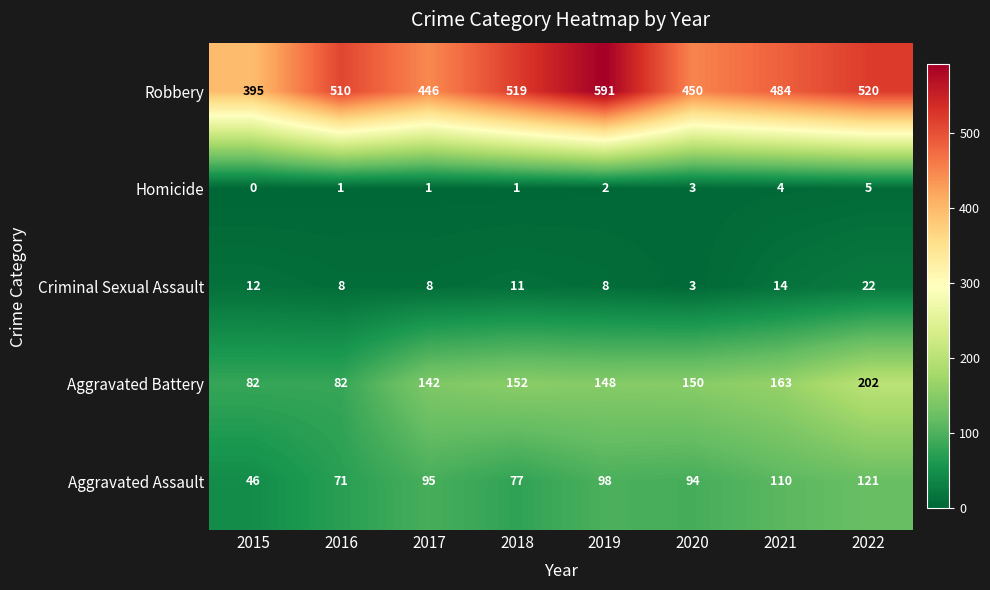

Where is Aggravated Assault nearest to the value 83?

2018